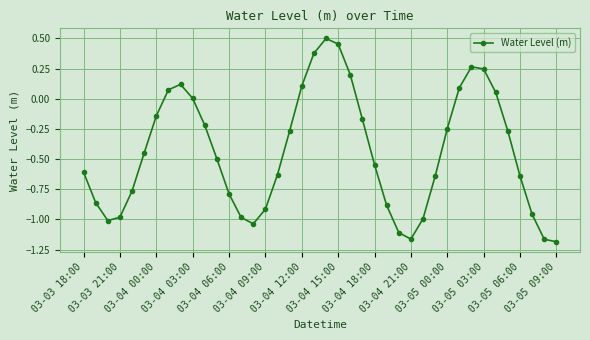

What is the sum of all values?

-17.6